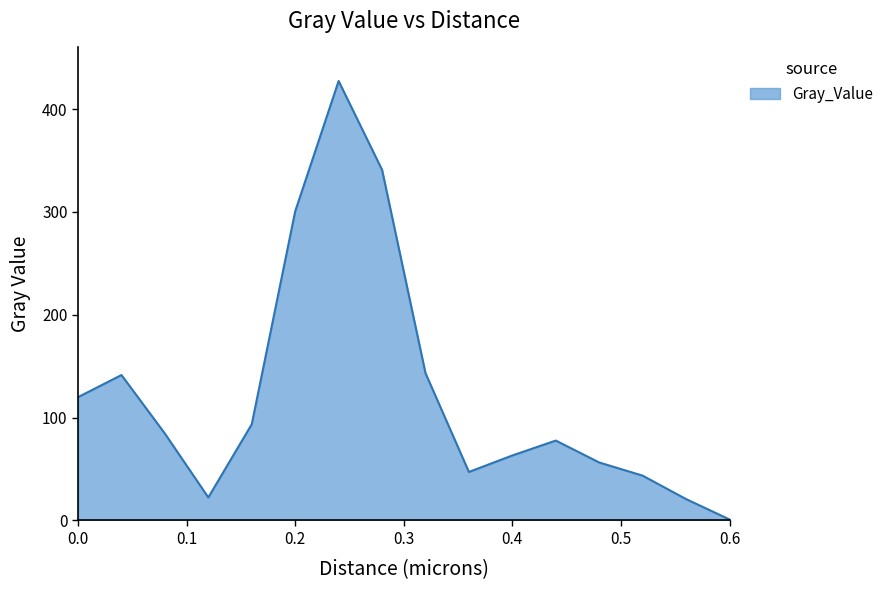

What is the greatest value displayed?

427.4